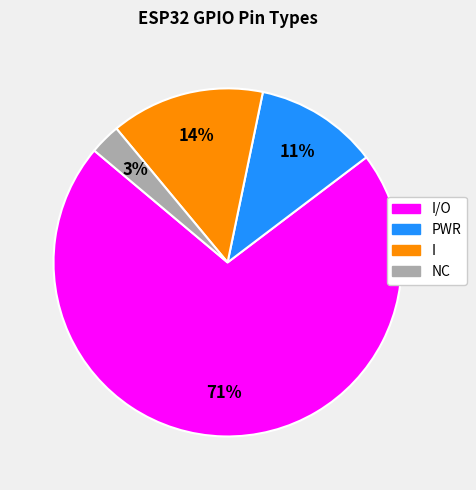

Is there any slice that represents more than half of the pie?

Yes